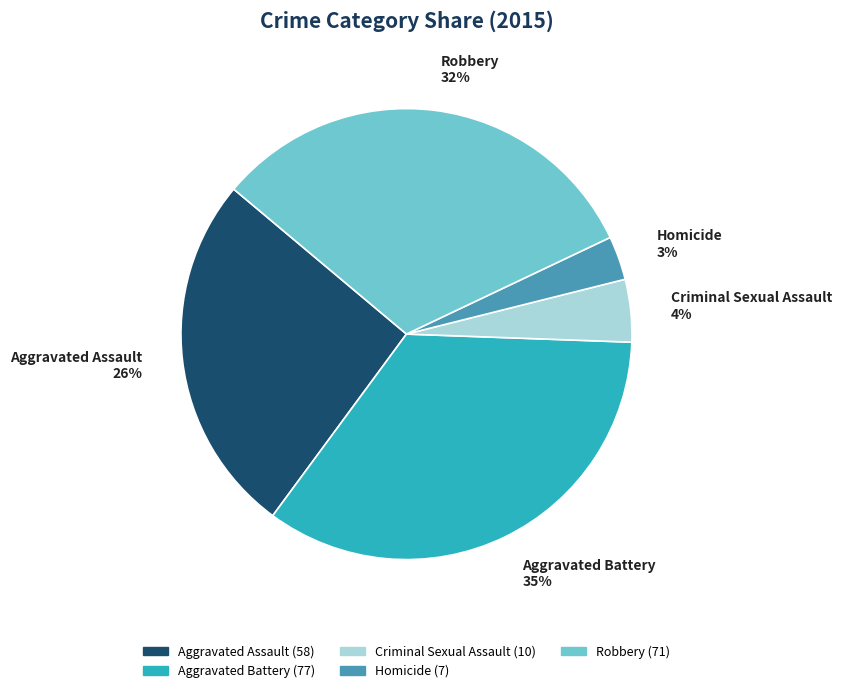

Rank the categories by value from lowest to highest.

Homicide, Criminal Sexual Assault, Aggravated Assault, Robbery, Aggravated Battery